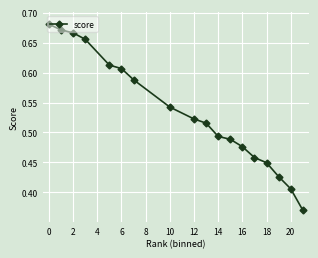

What is the sum of all values?

9.6